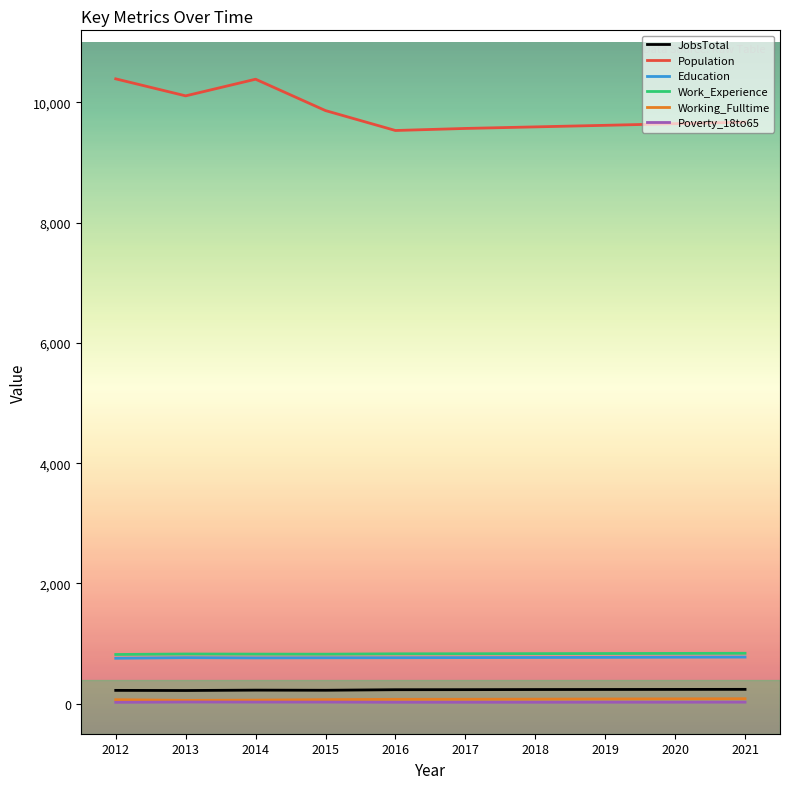

True or false: JobsTotal and Poverty_18to65 intersect in this chart.

False